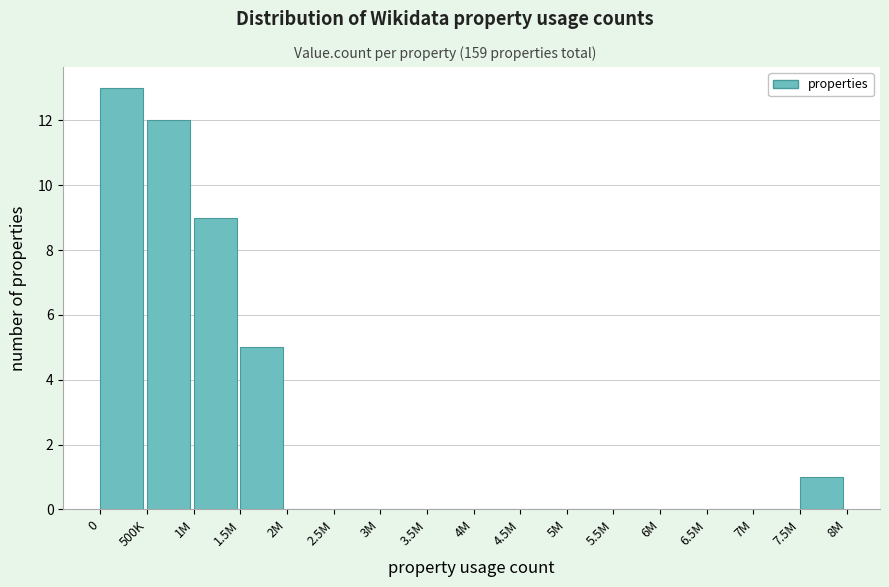

Reading left to right, transcribe all the data shown in this chart.

0=13	500K=12	1M=9	1.5M=5	2M=0	2.5M=0	3M=0	3.5M=0	4M=0	4.5M=0	5M=0	5.5M=0	6M=0	6.5M=0	7M=0	7.5M=1